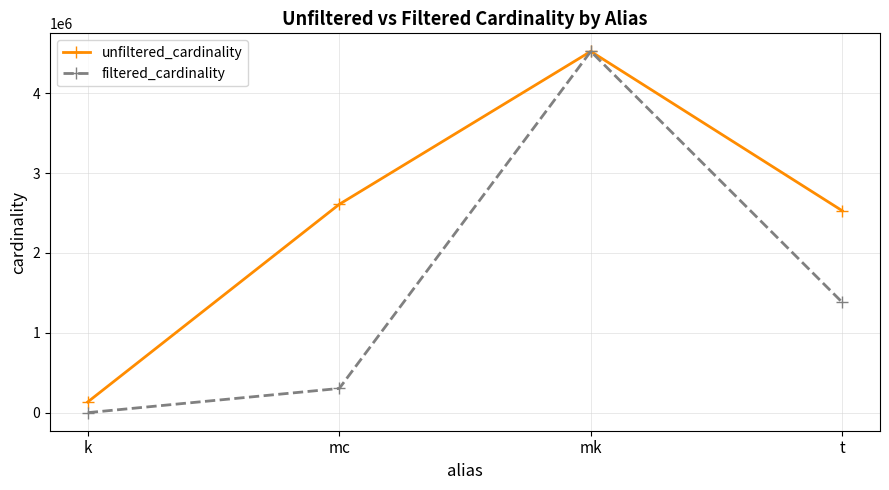

List the labels in order of filtered_cardinality value, smallest first.

k, mc, t, mk